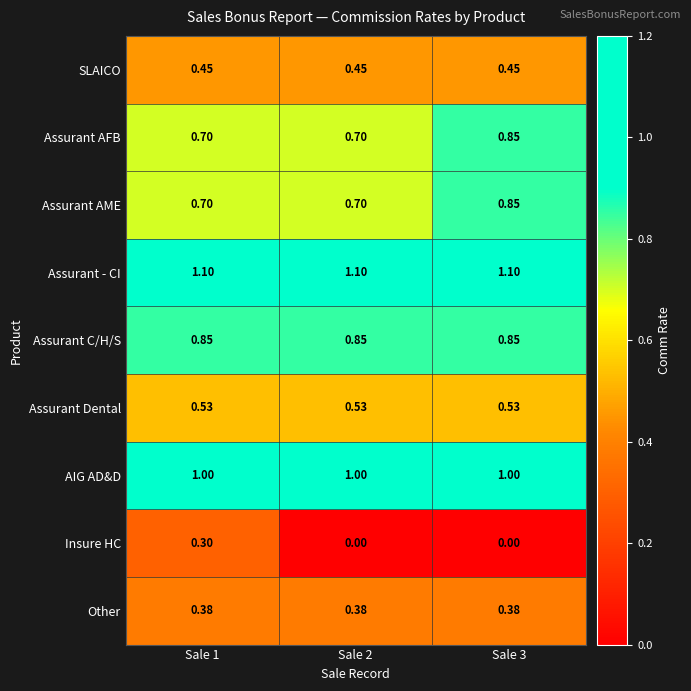

Which series has the largest range (max minus min)?

Insure HC